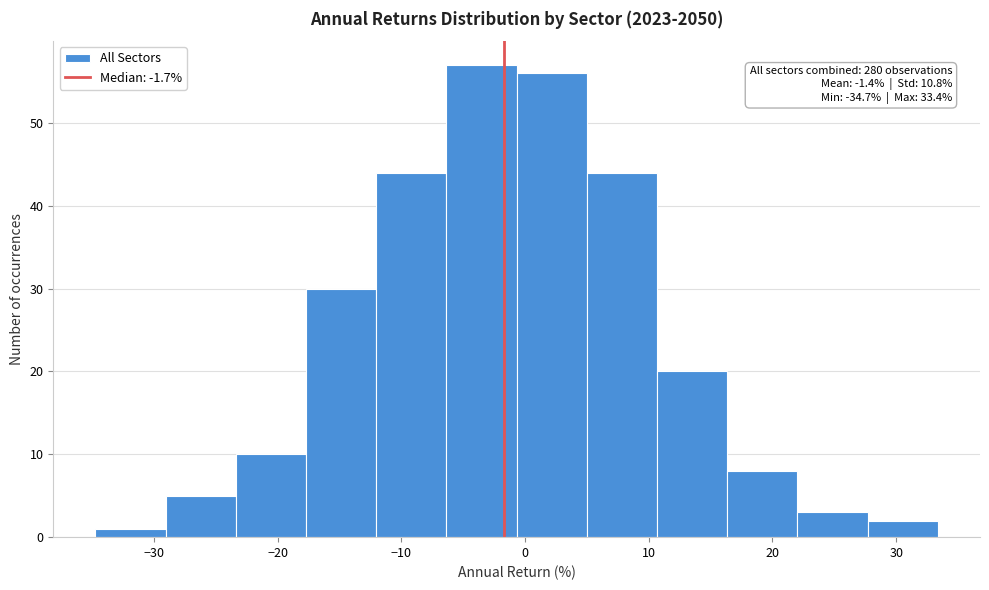

Which range on the x-axis has the tallest bar?

-6 to -1